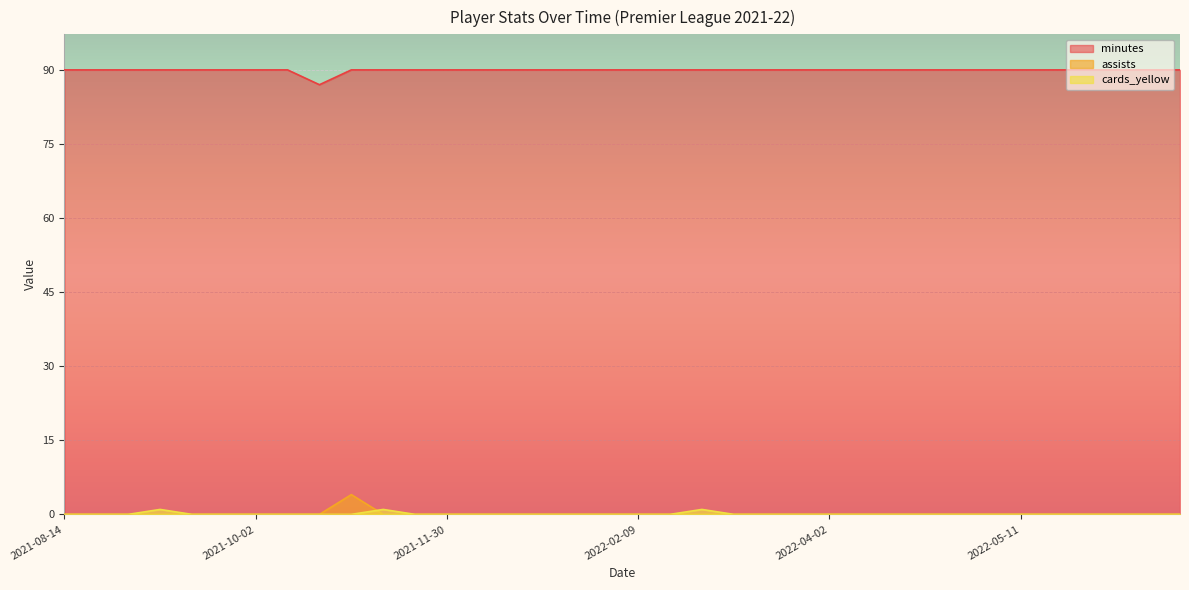

After their last crossing, which series has the higher values: cards_yellow or assists?

cards_yellow